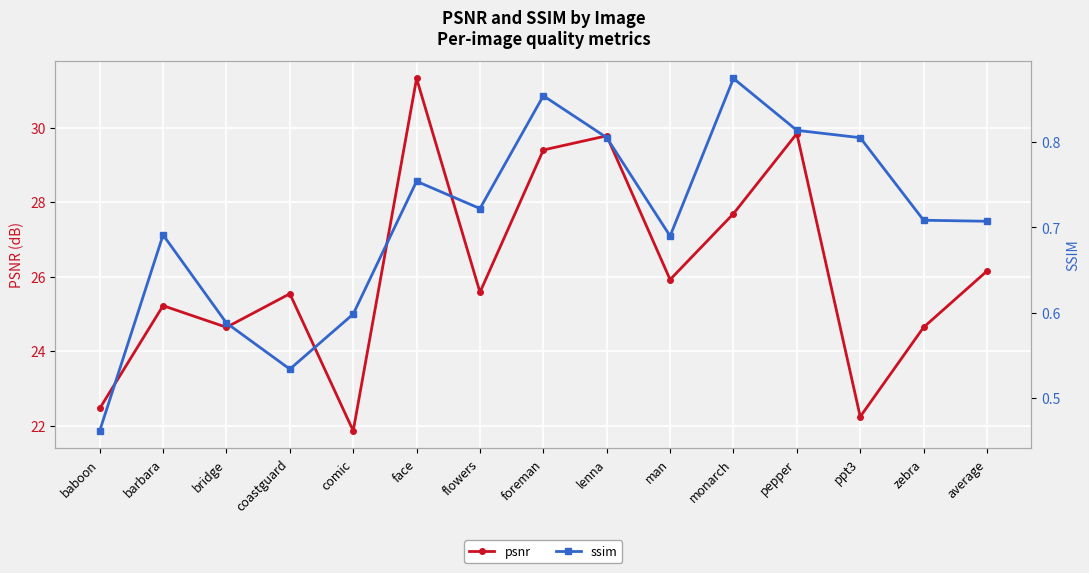

How many values in the psnr series are below 25?

5